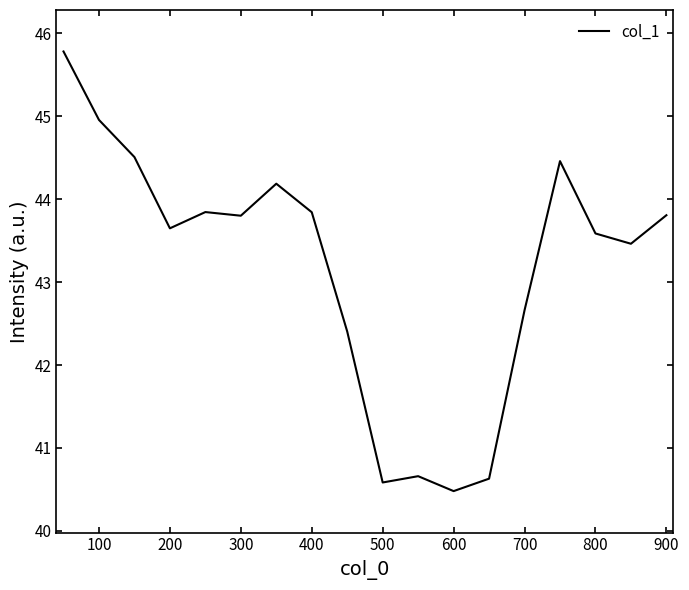

What is the difference between the maximum and minimum values?

5.3